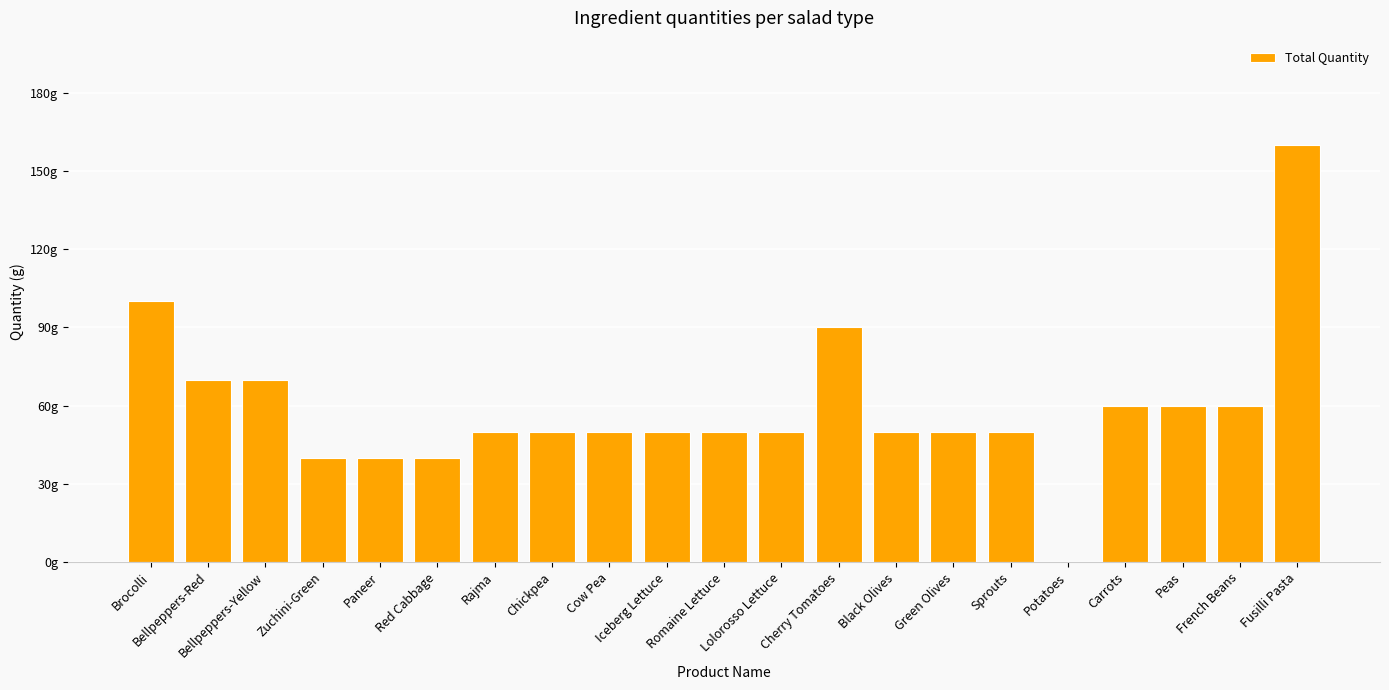

At which category does the chart reach its minimum across all series?

Potatoes